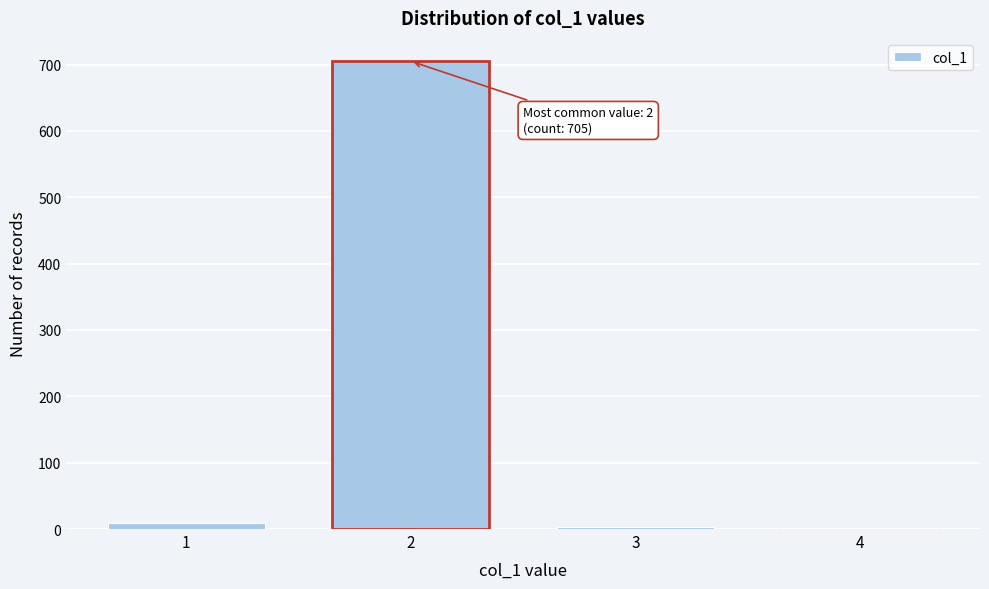

What is the sum of all values?

719